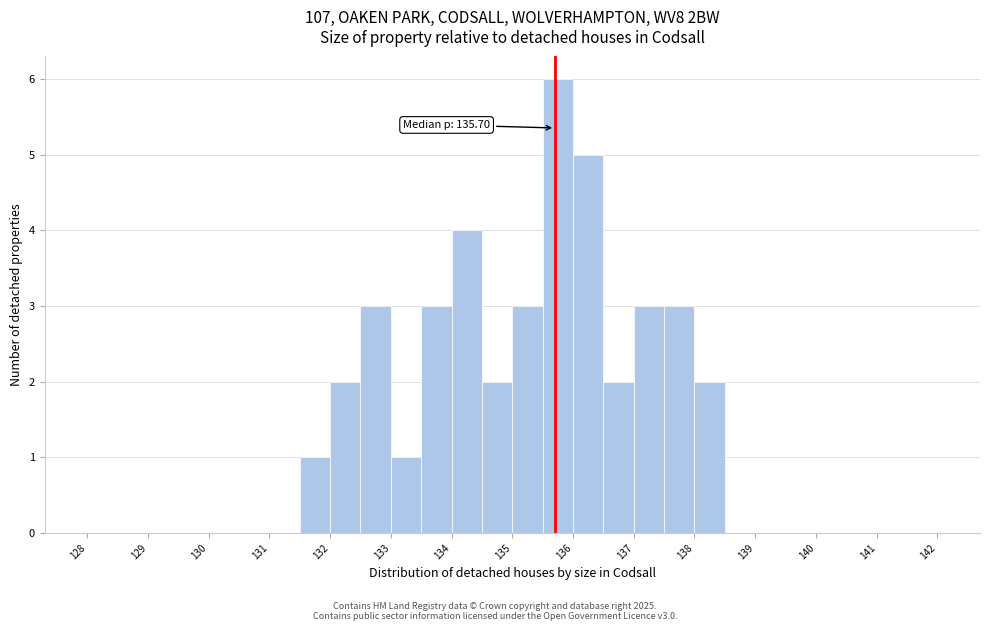

Which range on the x-axis has the tallest bar?

135.5 to 136.0